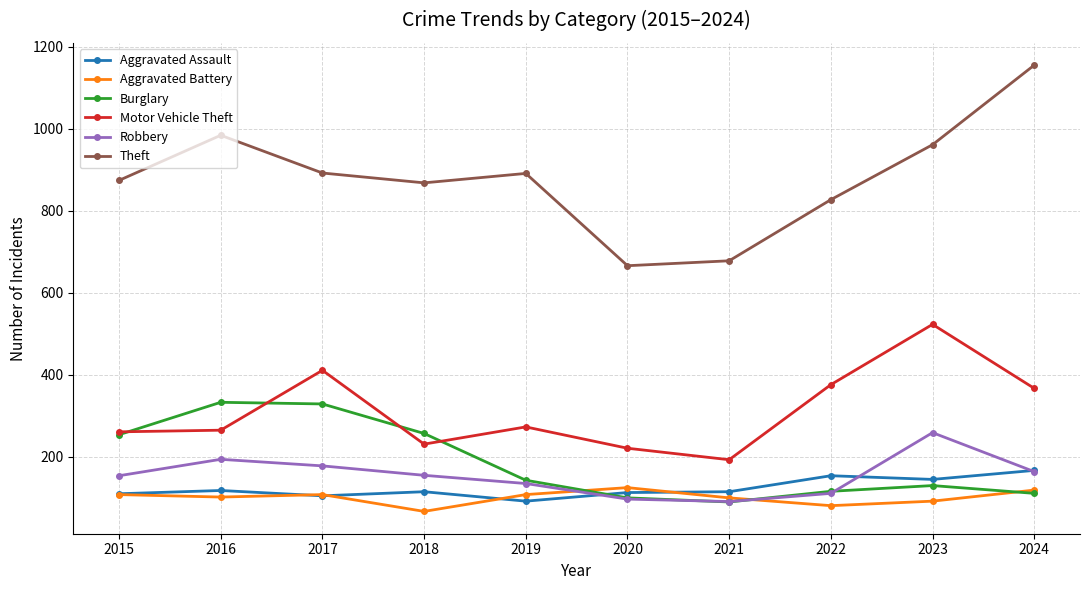

What is the difference between the maximum and second lowest values in the Motor Vehicle Theft series?

302